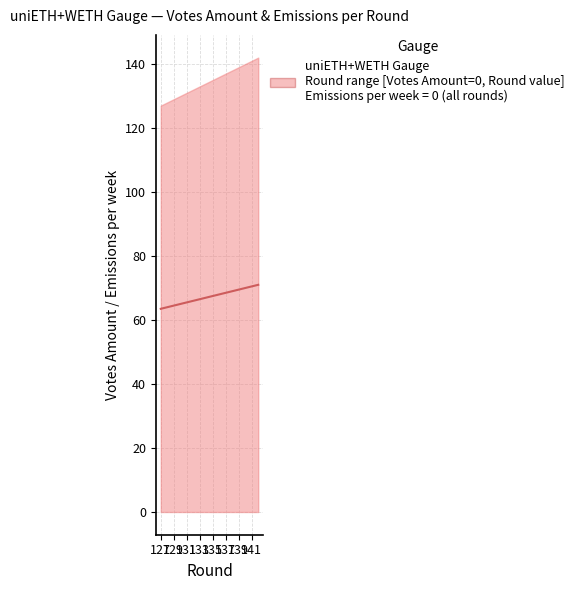

What is the change in value from 129 to 131?

+0.5